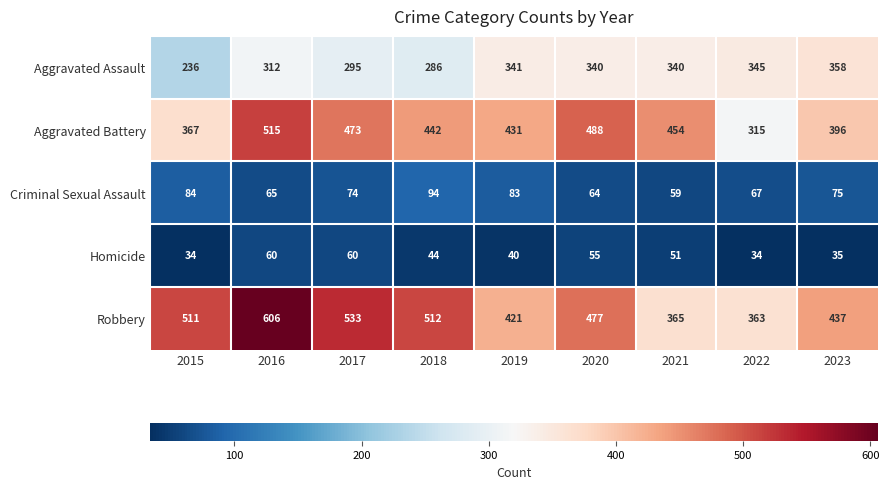

What is the minimum value for Homicide?

34